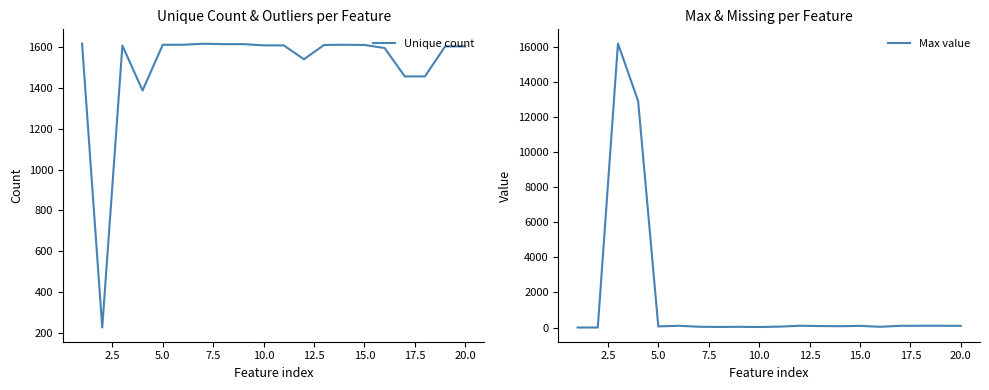

How many values in the Unique count series are below 1608?

9